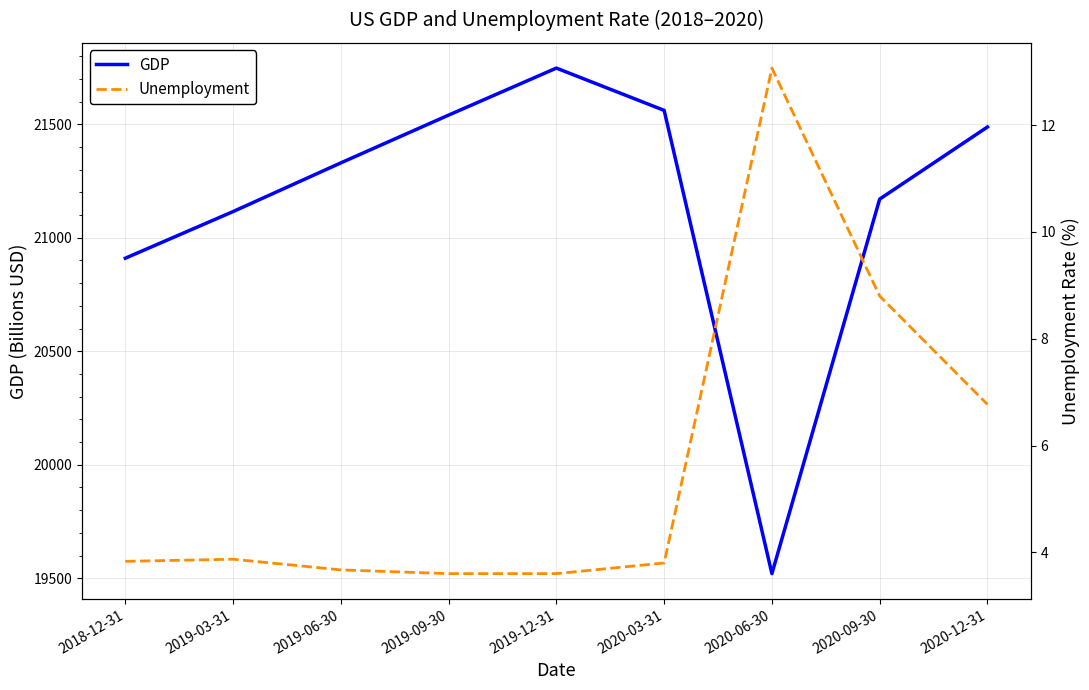

True or false: GDP and Unemployment intersect in this chart.

False